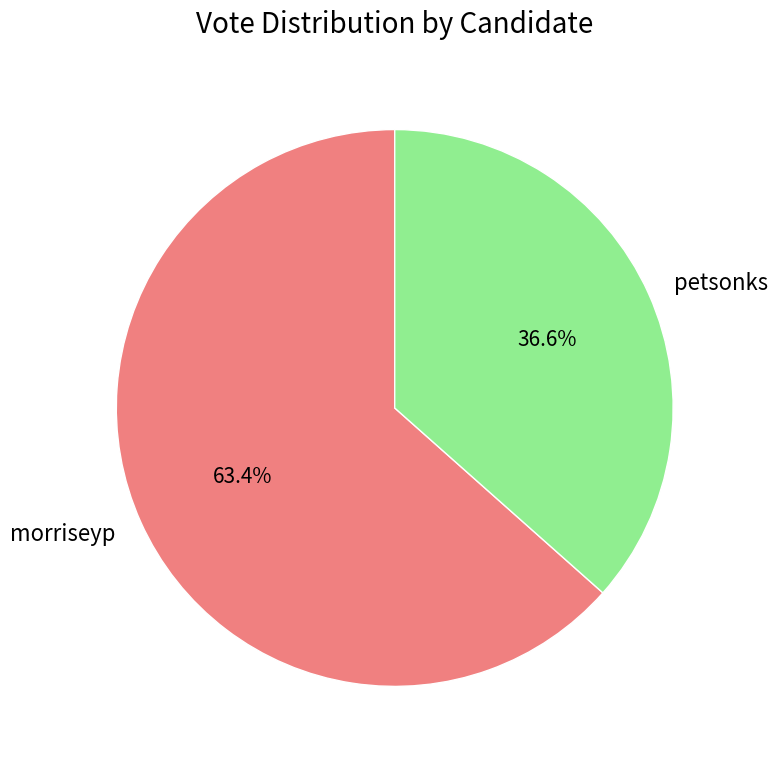

Rank the categories by value from highest to lowest.

morriseyp, petsonks